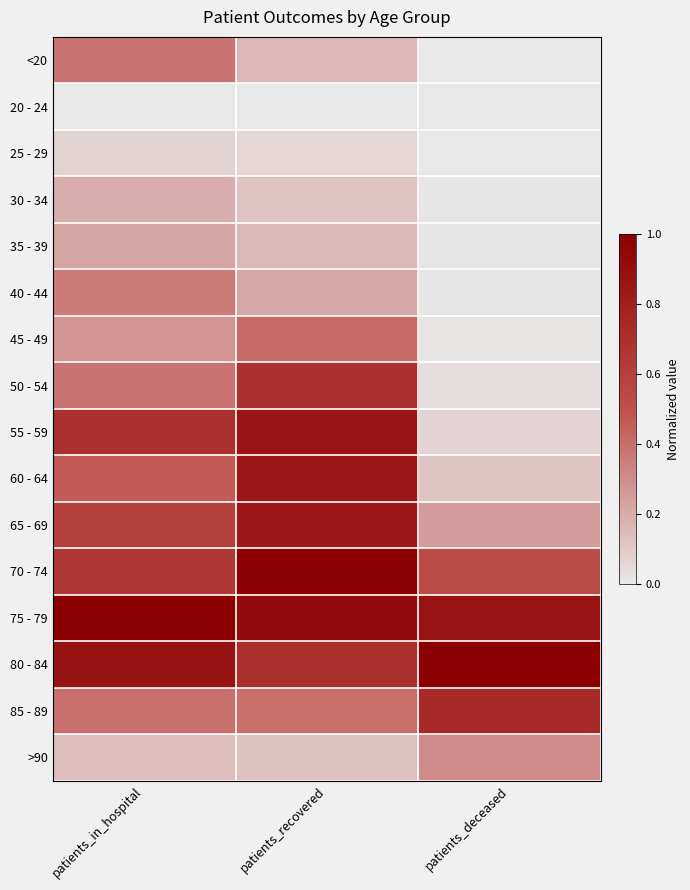

Rank the series at patients_in_hospital from lowest to highest value.

20 - 24, 25 - 29, >90, 30 - 34, 35 - 39, 45 - 49, 40 - 44, <20, 50 - 54, 85 - 89, 60 - 64, 65 - 69, 70 - 74, 55 - 59, 80 - 84, 75 - 79